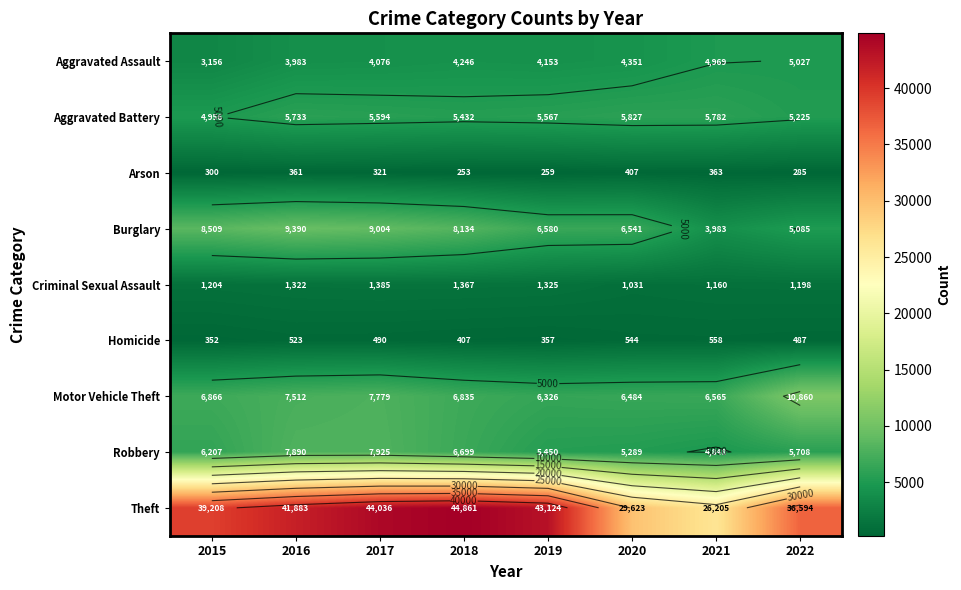

Which series has the largest range (max minus min)?

Theft